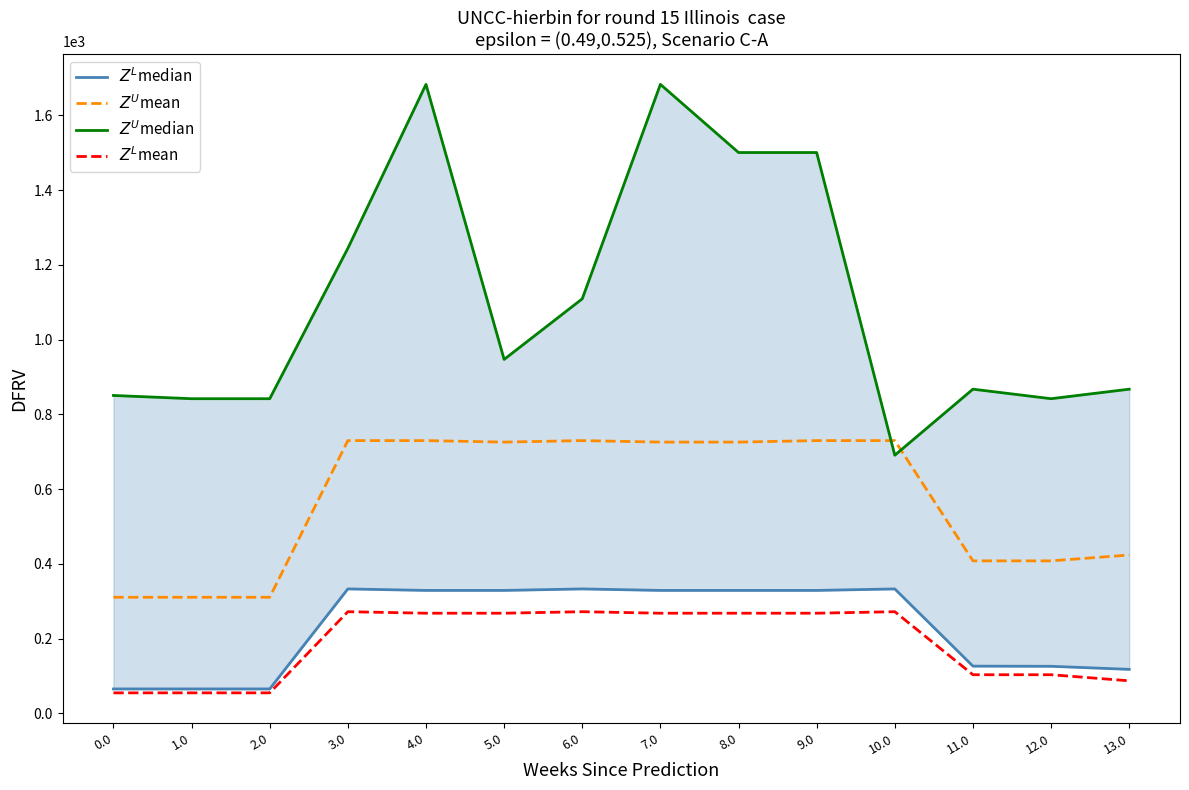

What is the spread (max minus min) of values at 11.0?

0.8